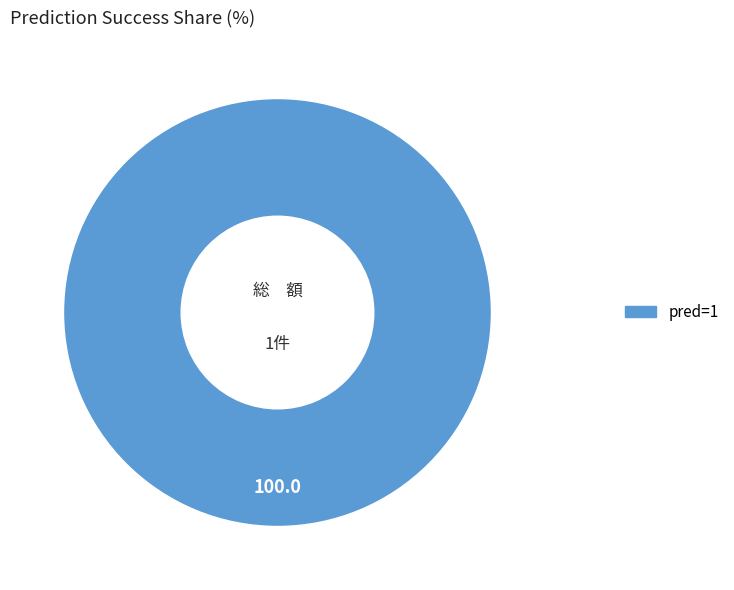

Does any single category account for the majority?

Yes